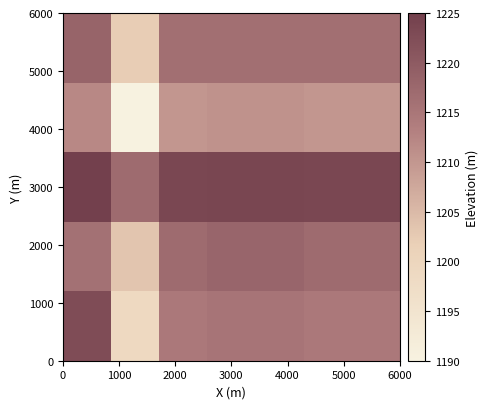

Which series has the largest total across all categories?

3000